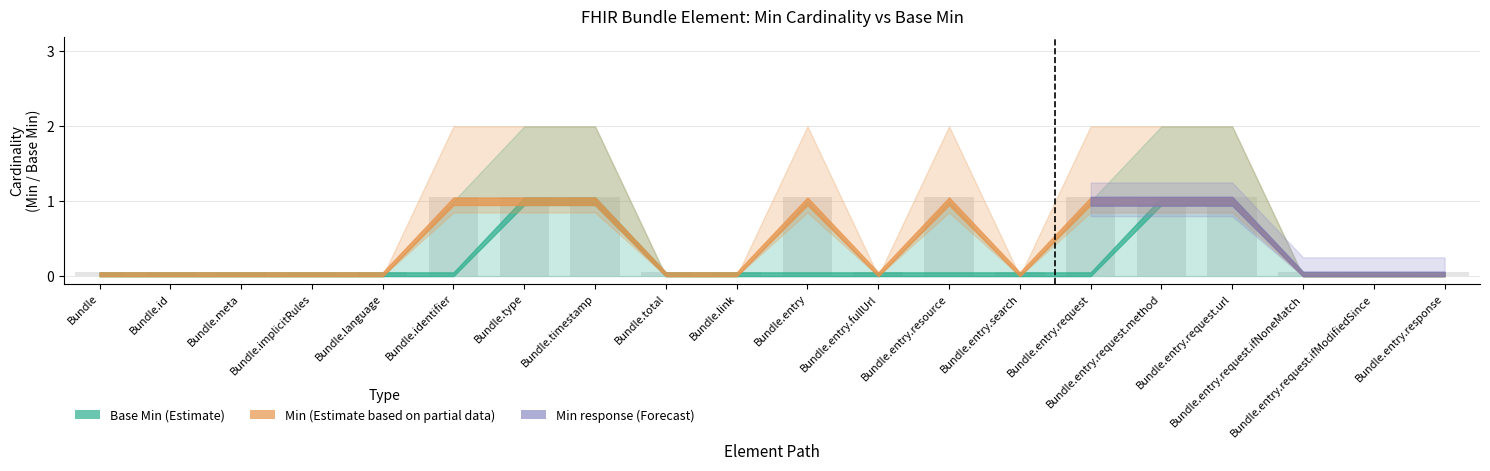

What is the difference between the maximum and minimum values?

1.0